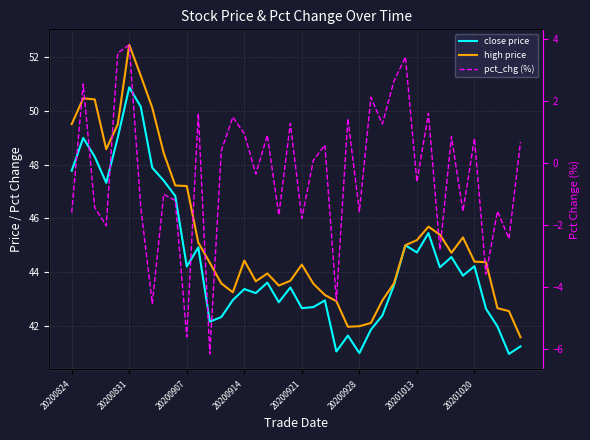

What is the spread (max minus min) of values at 9?

48.4